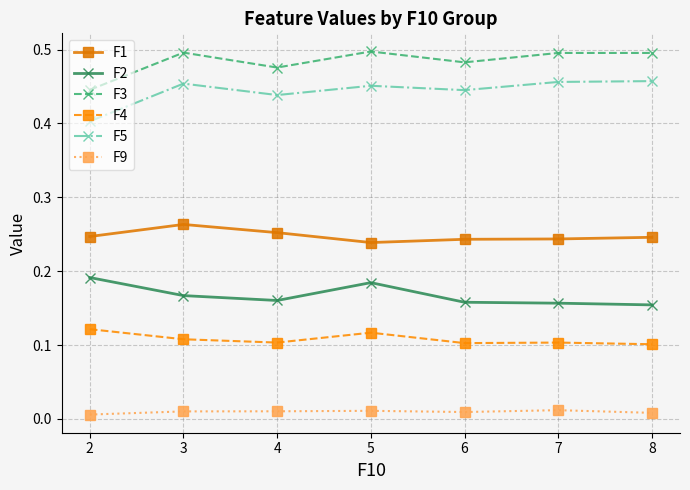

Where is the first local minimum for F2?

4